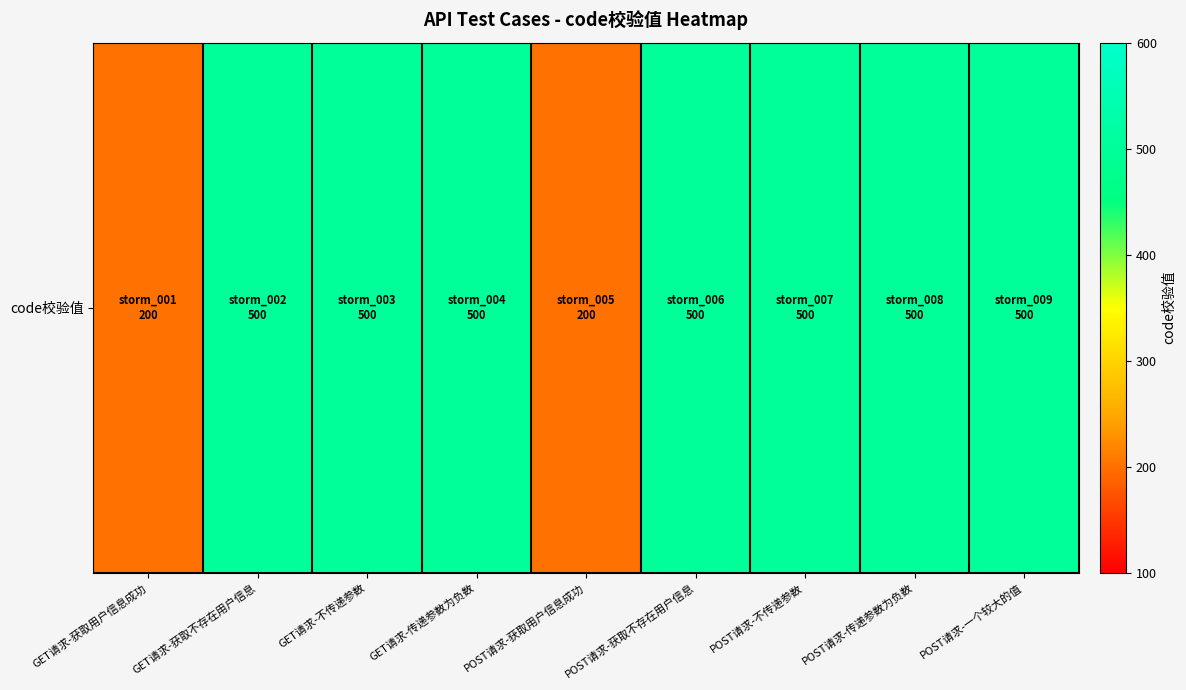

Which category has the lowest value across all series?

GET请求-获取用户信息成功